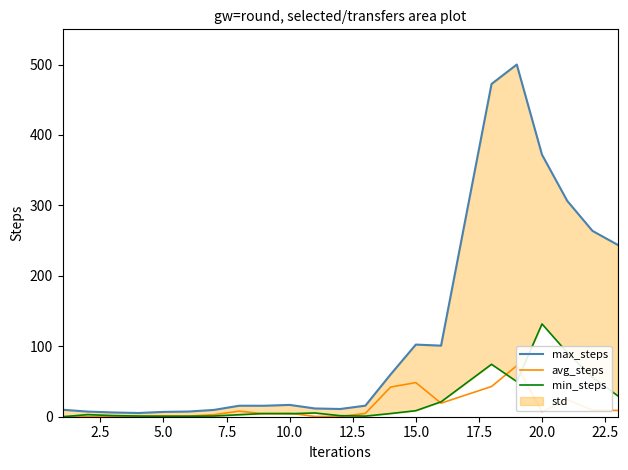

The value of min_steps at 21 is 43.1. True or false?

False